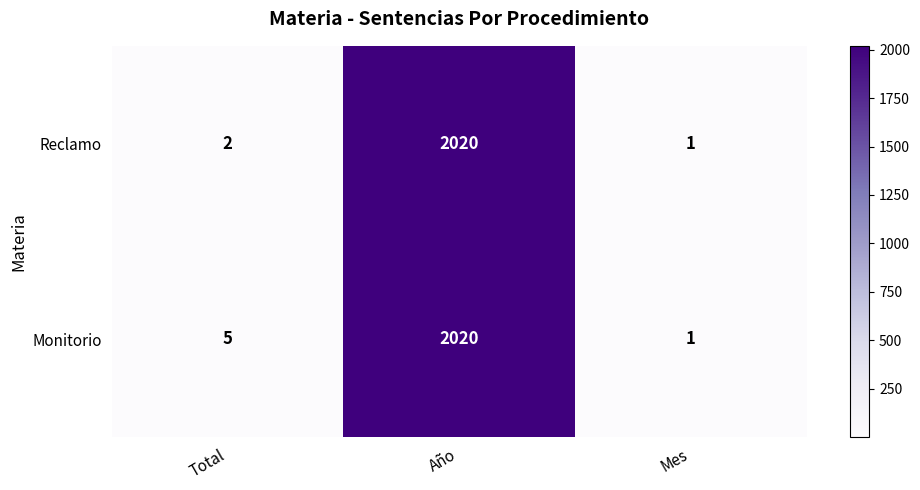

Which series changed the most between Total and Mes?

Monitorio